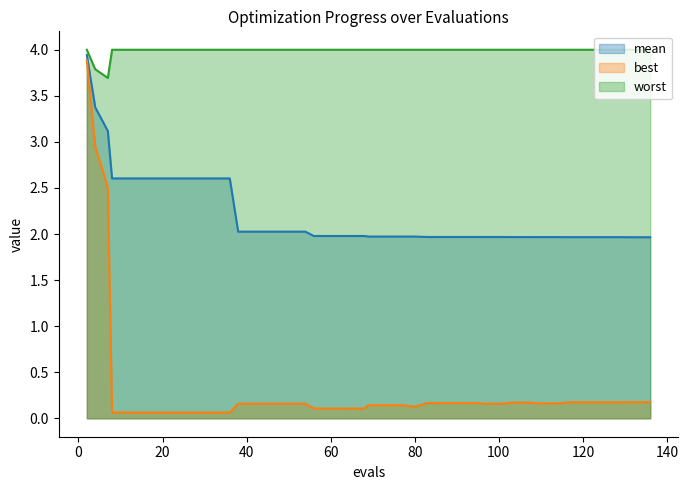

True or false: mean and worst intersect in this chart.

False